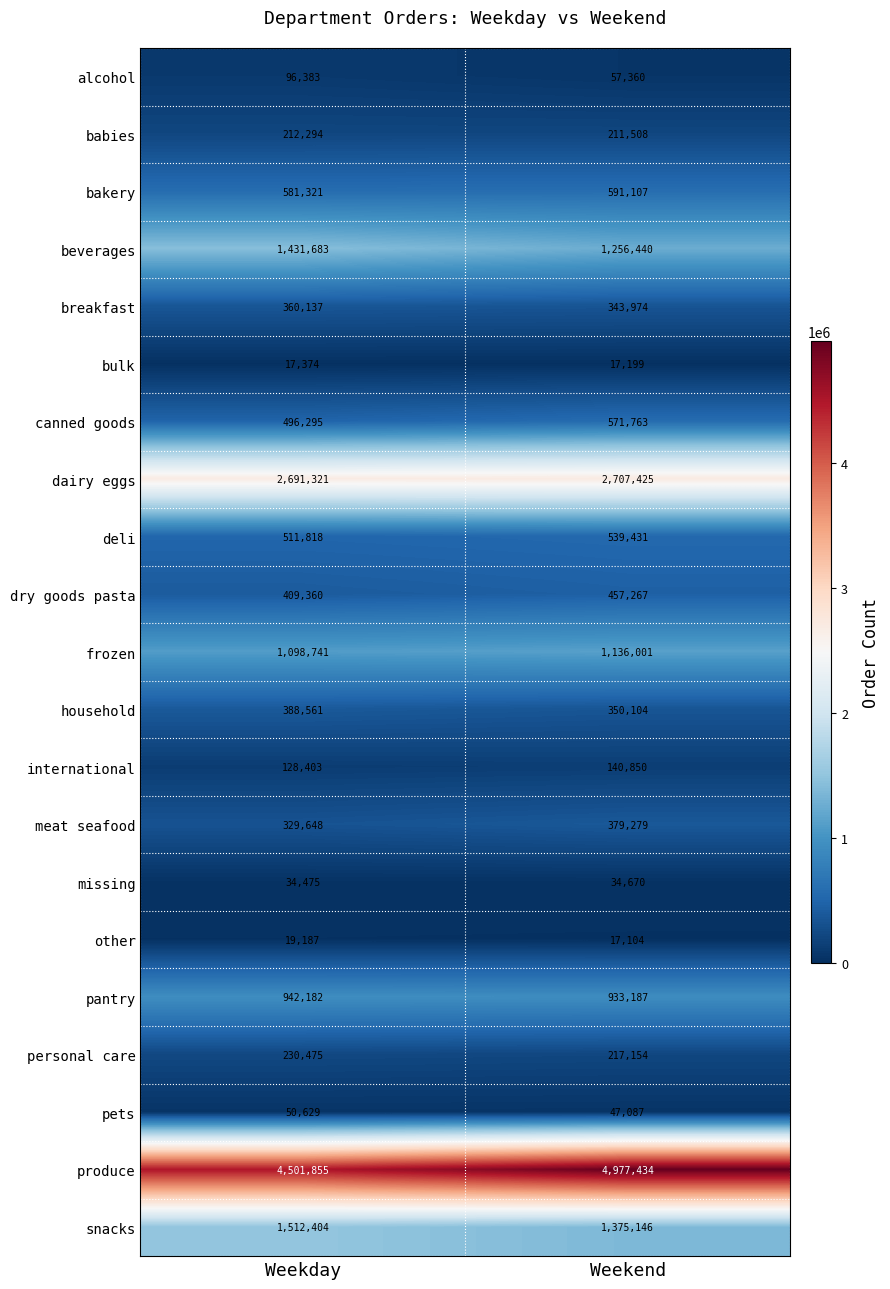

The dairy eggs series shows 1338327 at Weekday. True or false?

False